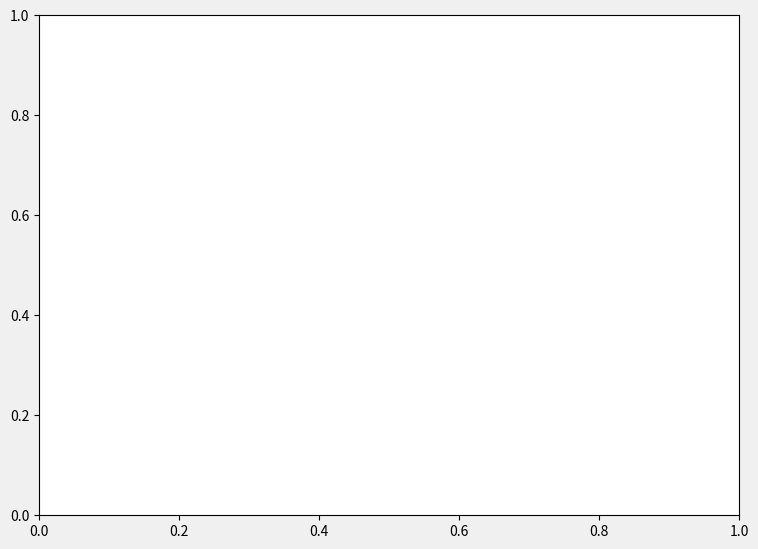

Rank the categories by value from highest to lowest.

119 - RISERVA DOS VINHEDOS, 72 - CANELA EMPREENDIMENTOS